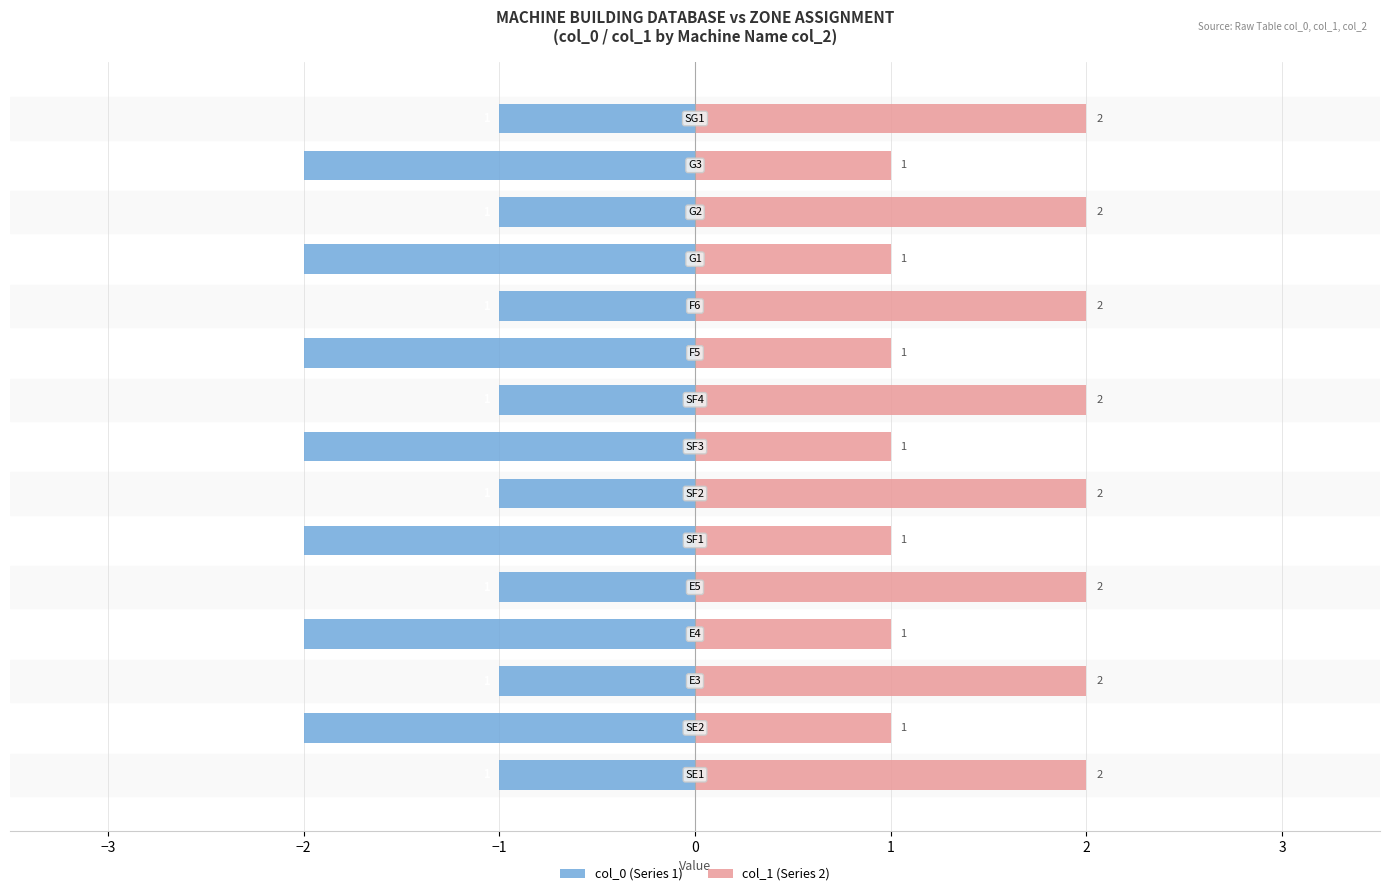

What are all the series names shown in the legend?

col_0 (Series 1), col_1 (Series 2)